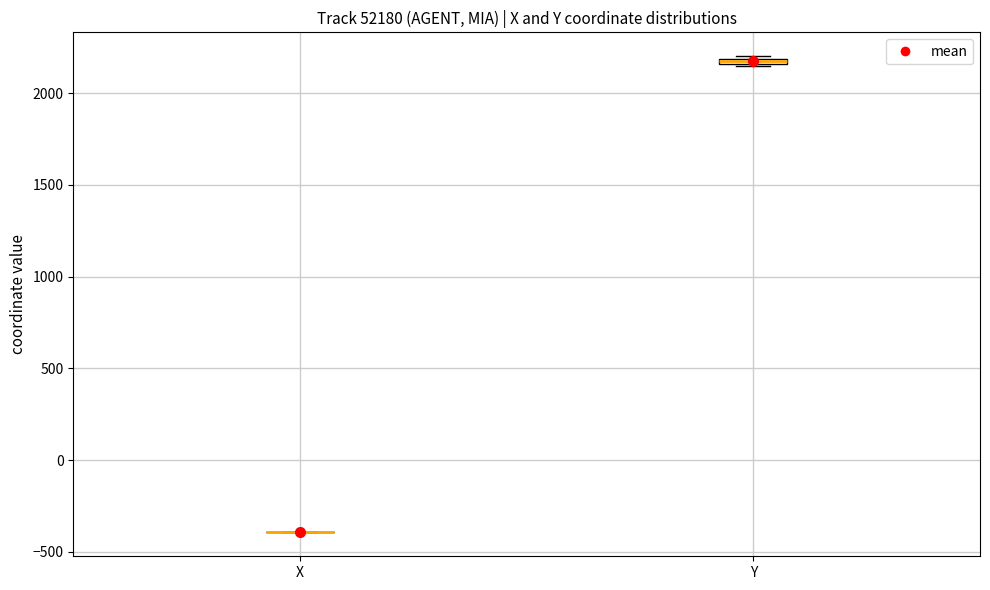

Where is the lower edge of the box for Y on the y-axis? The values are not printed on the chart, so give them approximately, as read against the axis.

2150